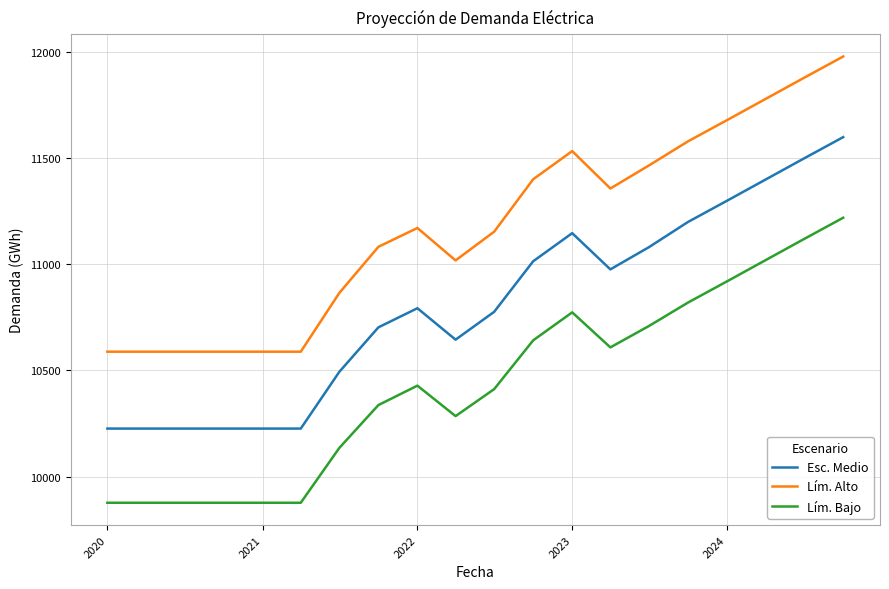

What is the minimum value for Lím. Alto?

10588.5